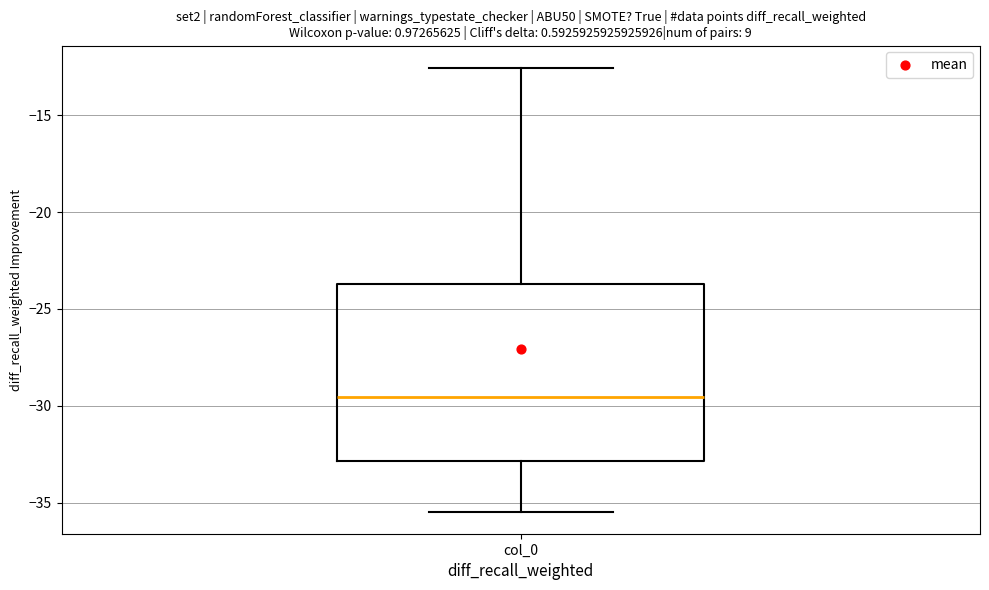

Where does the lower whisker of the box for col_0 end on the y-axis? The values are not printed on the chart, so give them approximately, as read against the axis.

-35.5